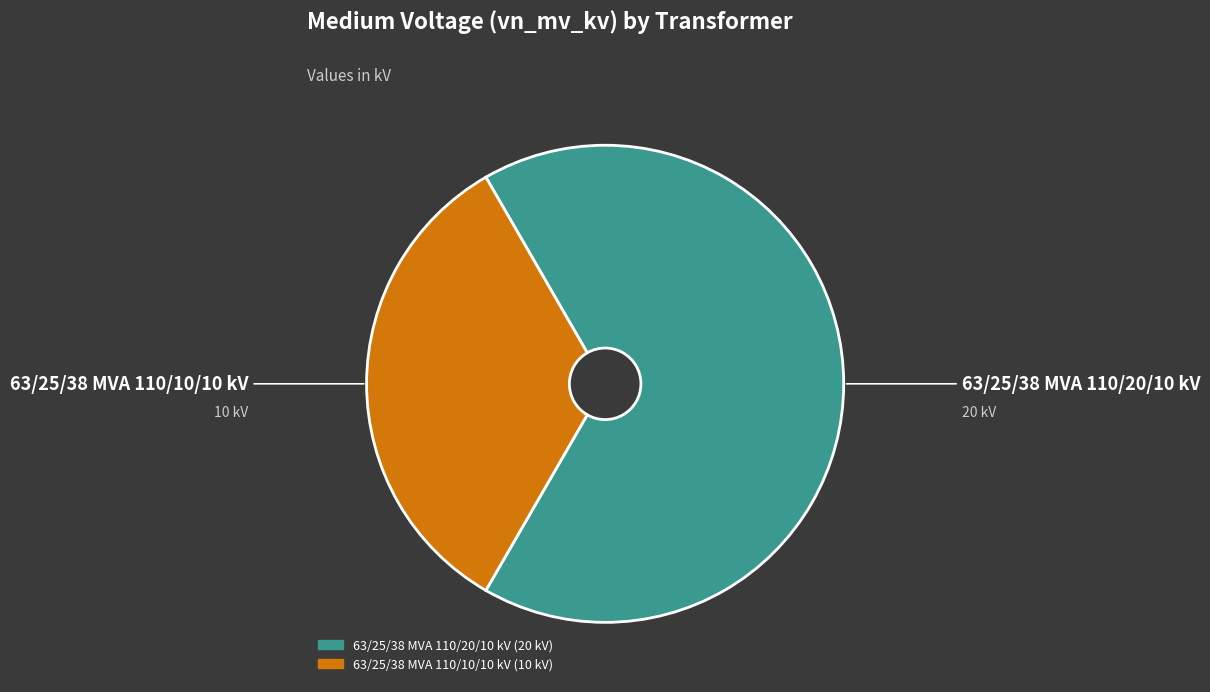

What is the largest slice in the pie chart?

63/25/38 MVA 110/20/10 kV